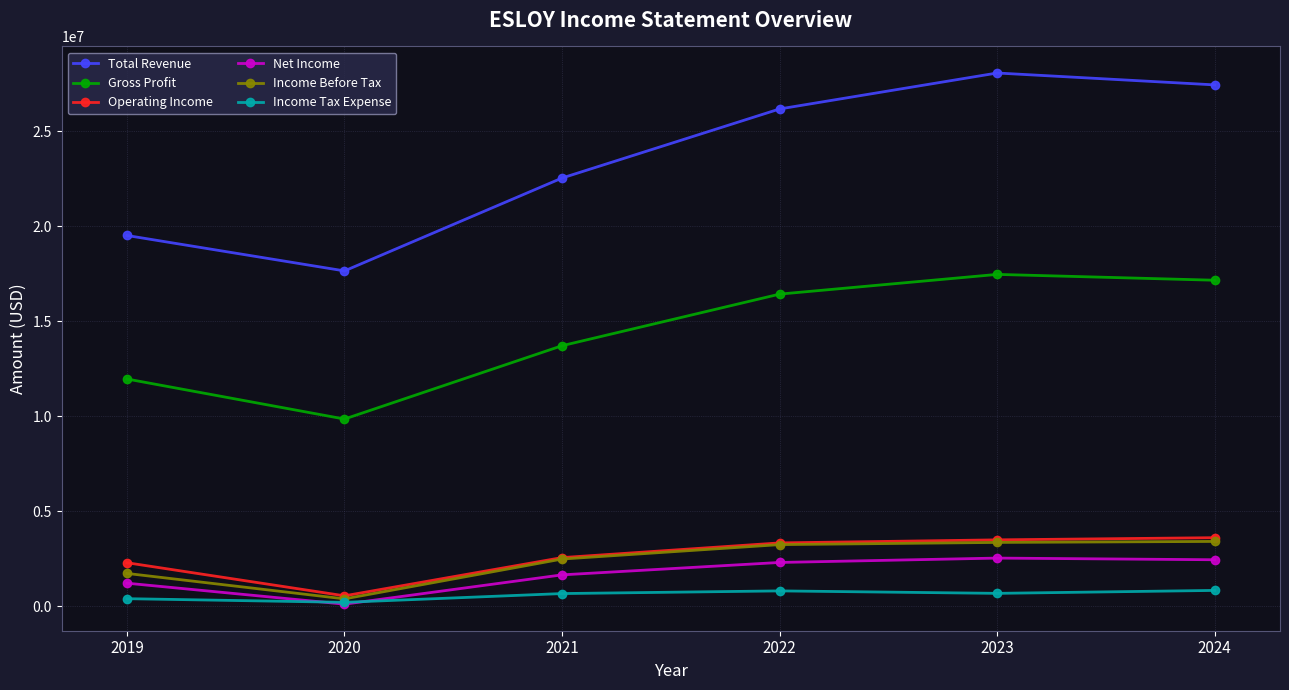

True or false: Gross Profit and Income Tax Expense intersect in this chart.

False